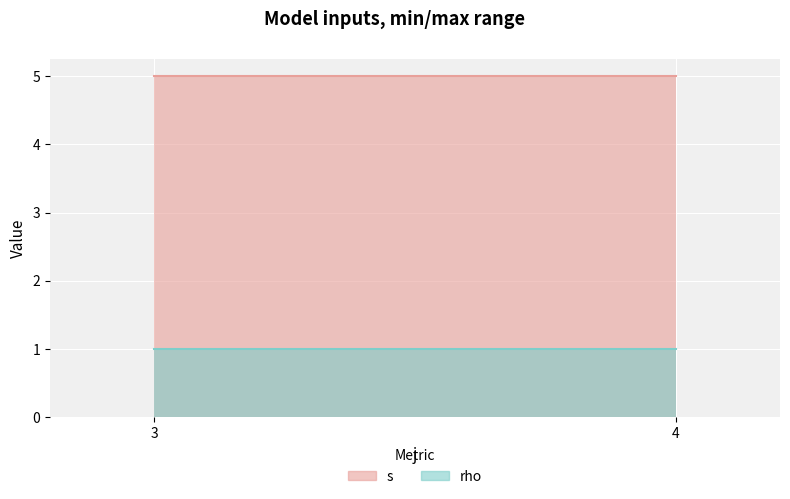

List the series in order of their peak value, lowest first.

rho, s